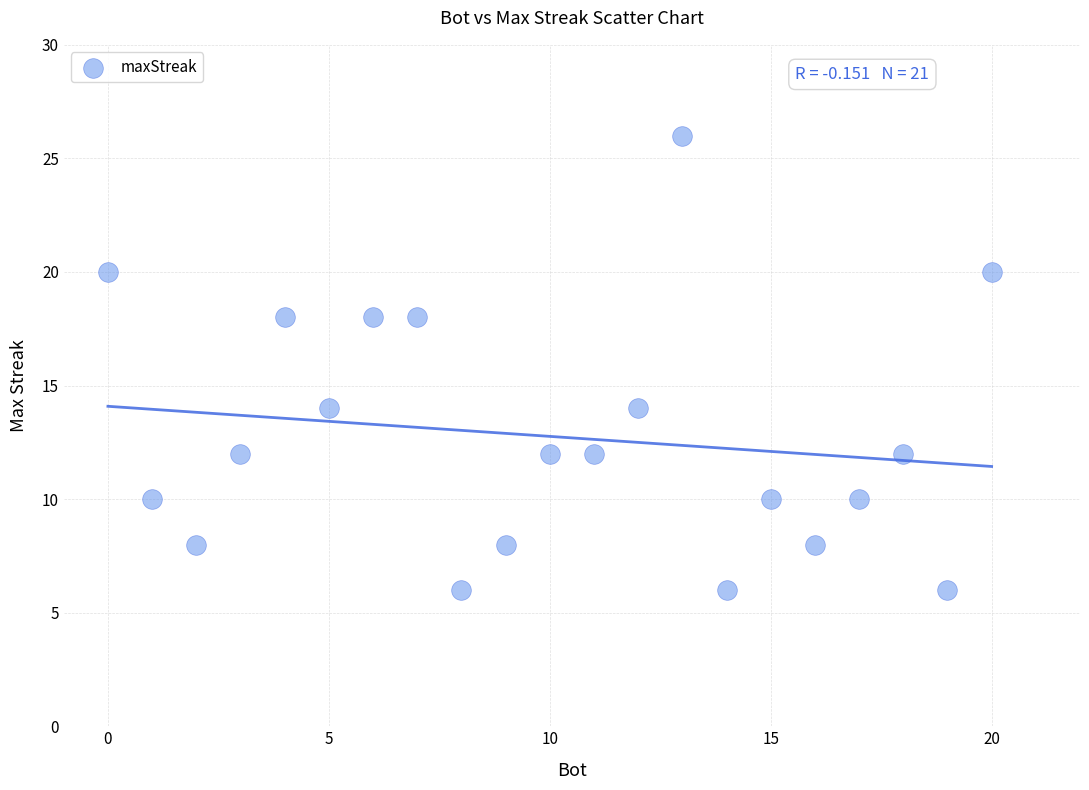

What is the range of X values (max minus min)?

20